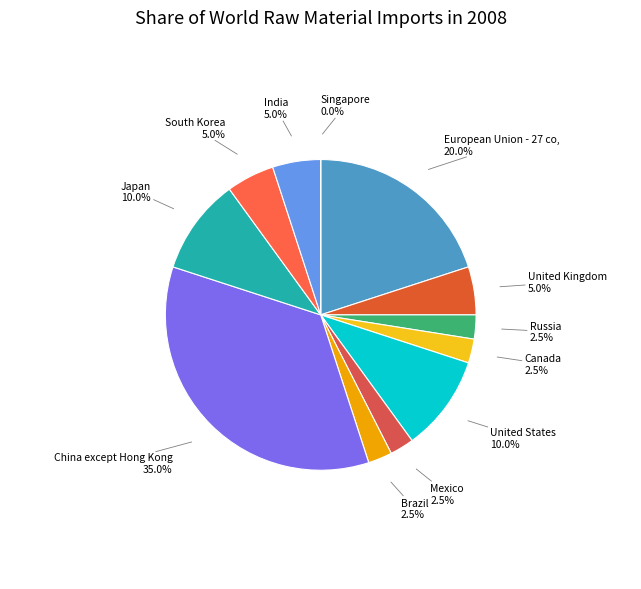

Is there a majority slice in this chart?

No